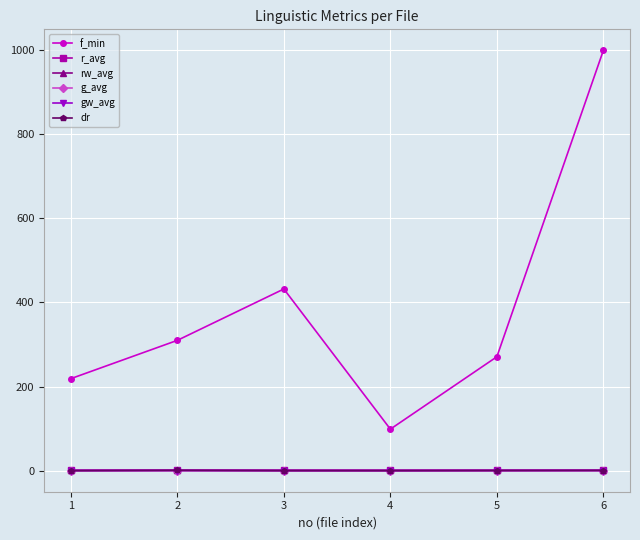

What is the sum of the f_min values at 4 and 1?

318.0